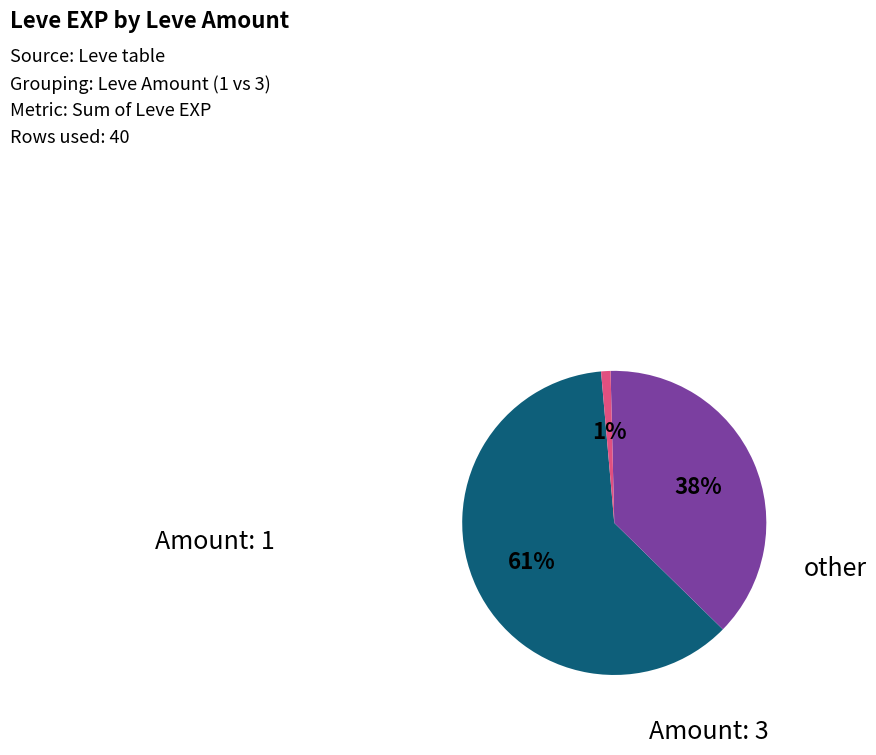

Is there any slice that represents more than half of the pie?

Yes